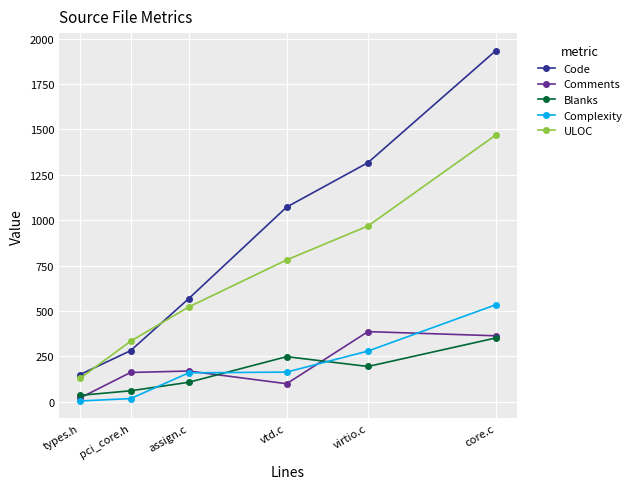

What position from the right is types.h?

6